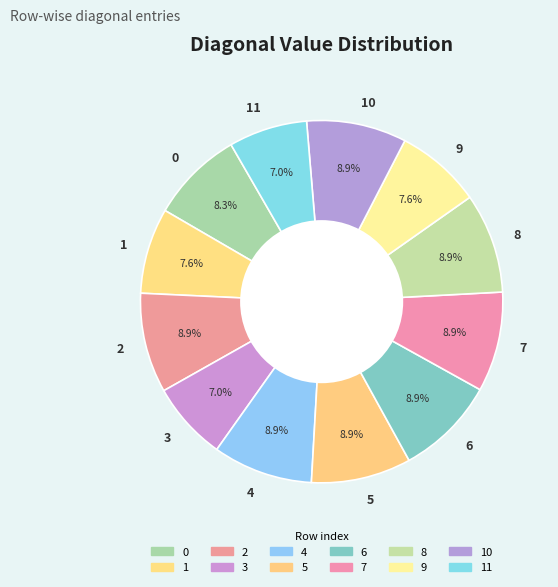

Count the number of slices in the pie.

12